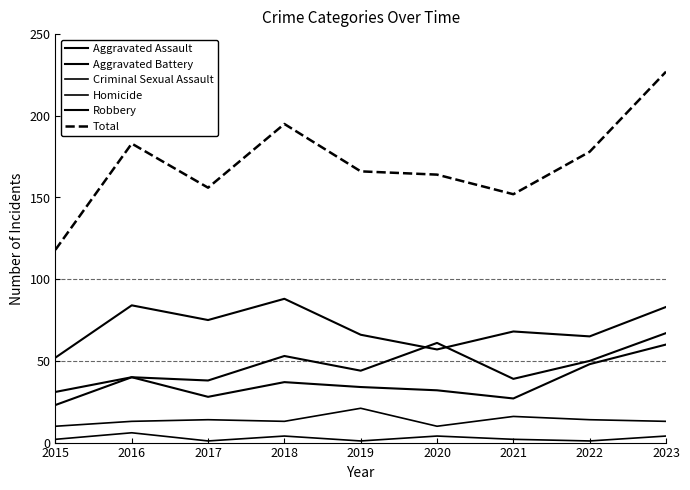

Does the chart have visible grid lines?

No